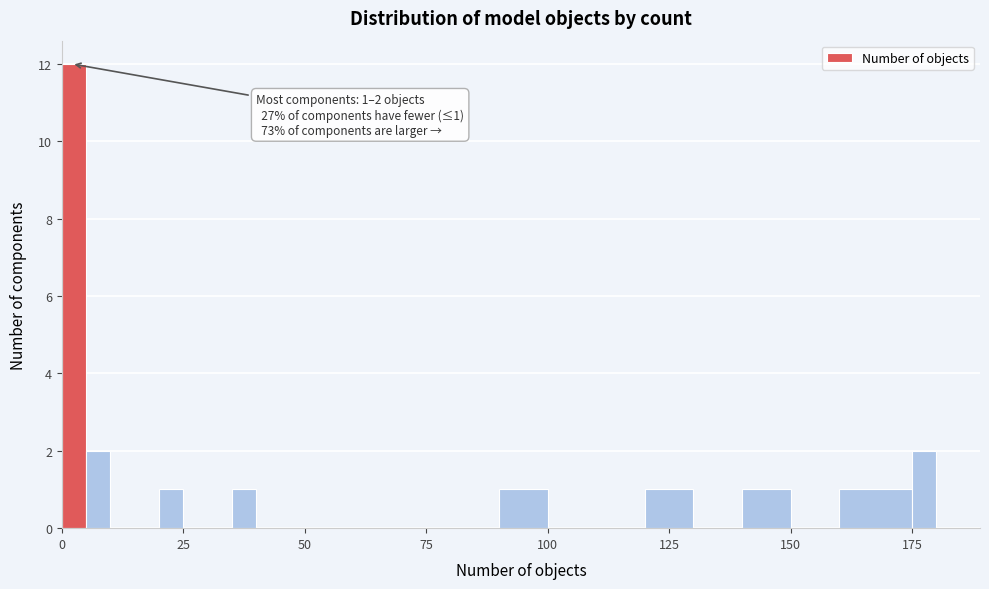

Around what value on the x-axis is the tallest bar? Give the approximate position of its centre, as read against the axis.

5